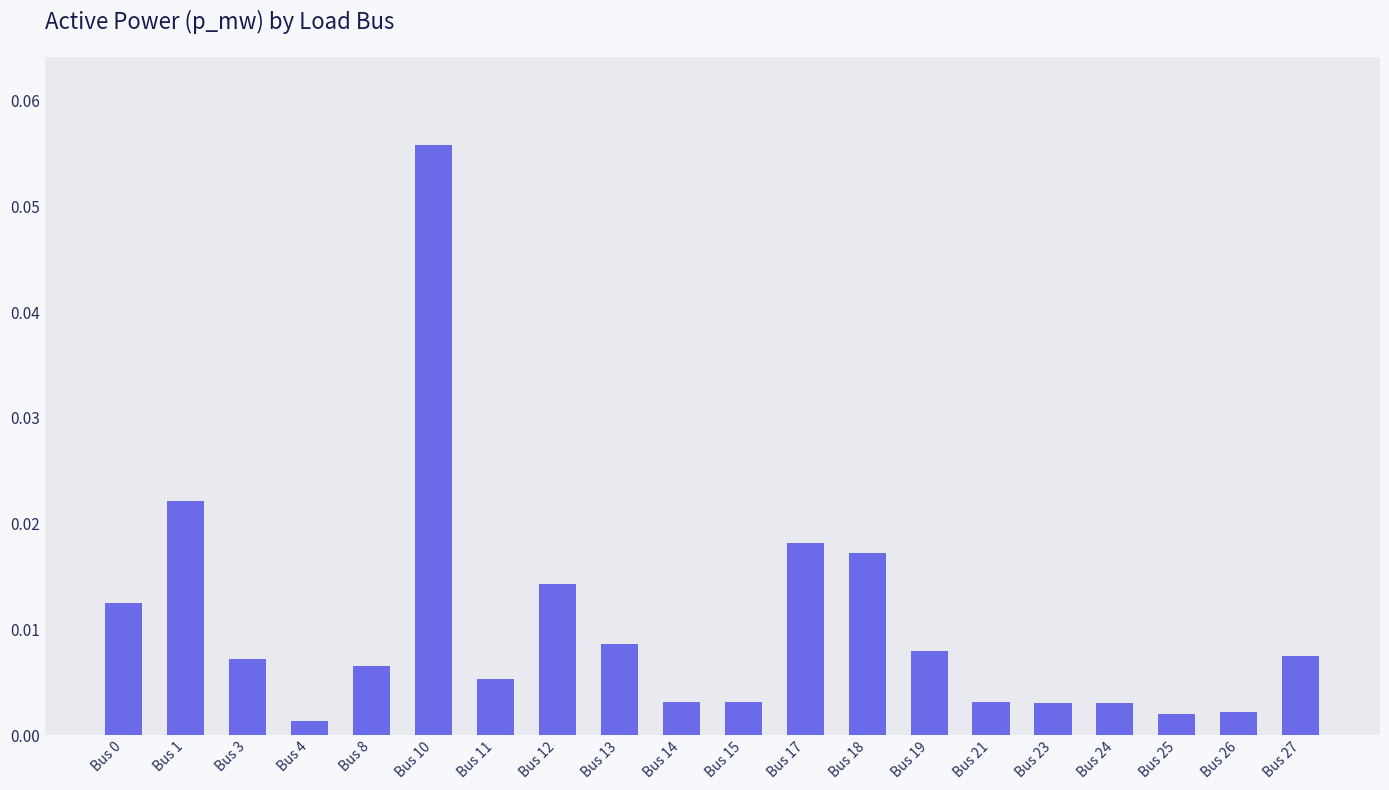

Between Bus 27 and Bus 18, which is larger?

Bus 18